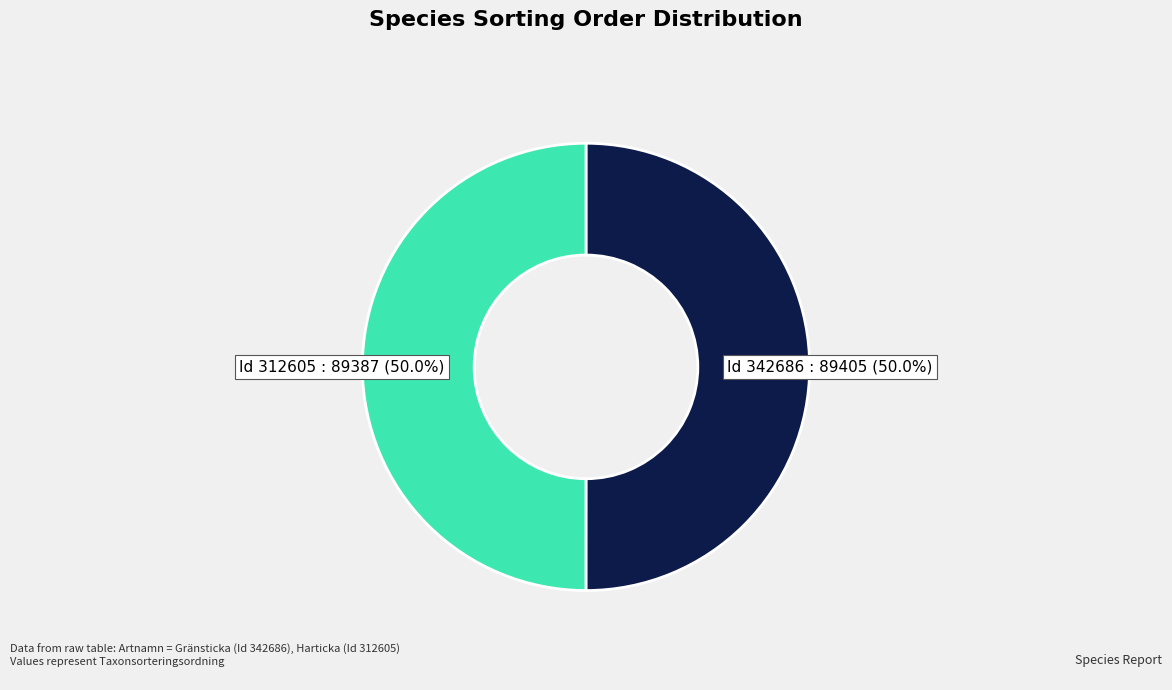

How many segments does this pie chart have?

2